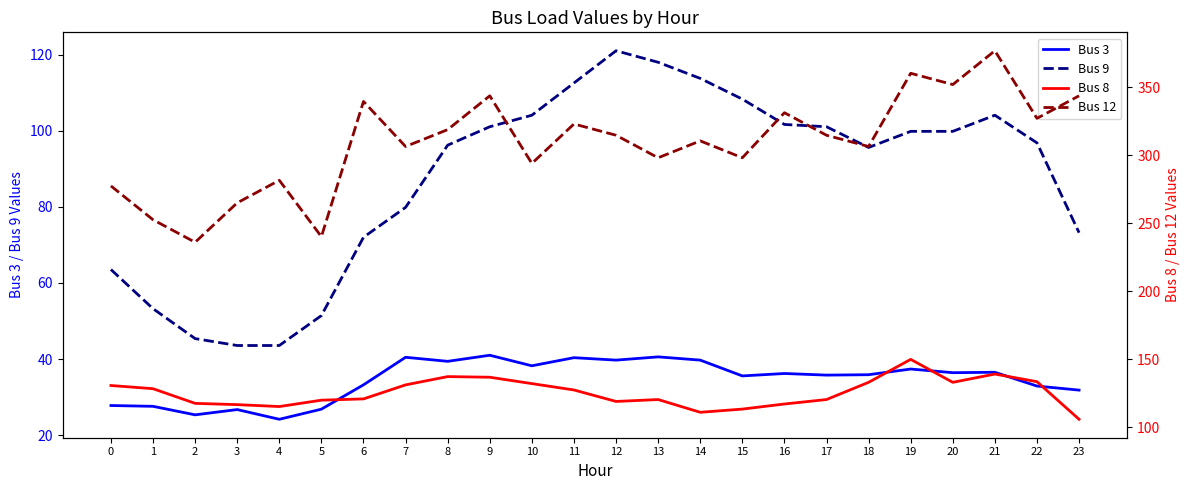

Is it true that Bus 12 equals 294.1 at 10?

True